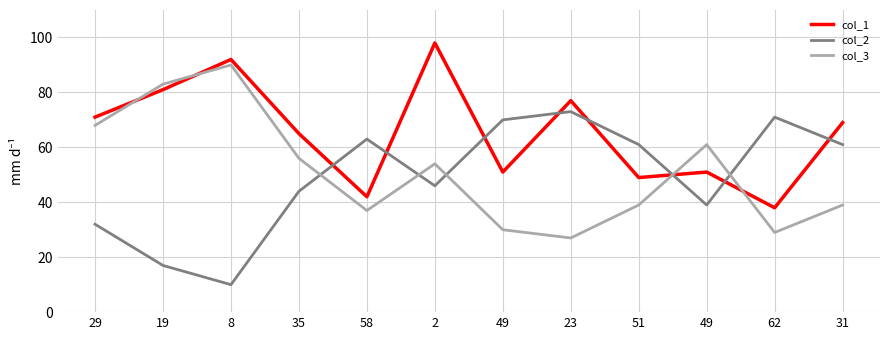

Is this an area chart (filled region under the line)?

No